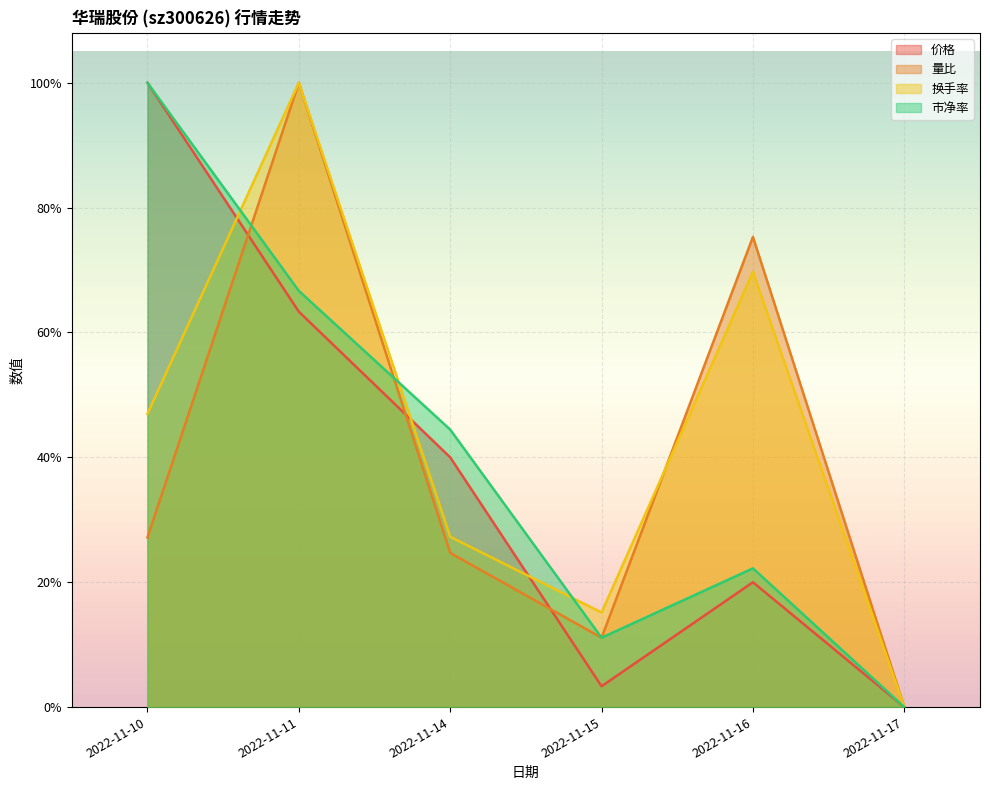

What is the total value across all series at 2022-11-15?

0.4